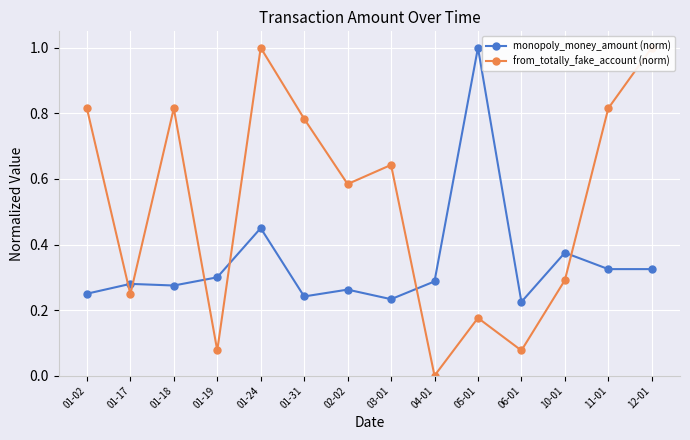

What is the label of the 4th point from the left?

01-19